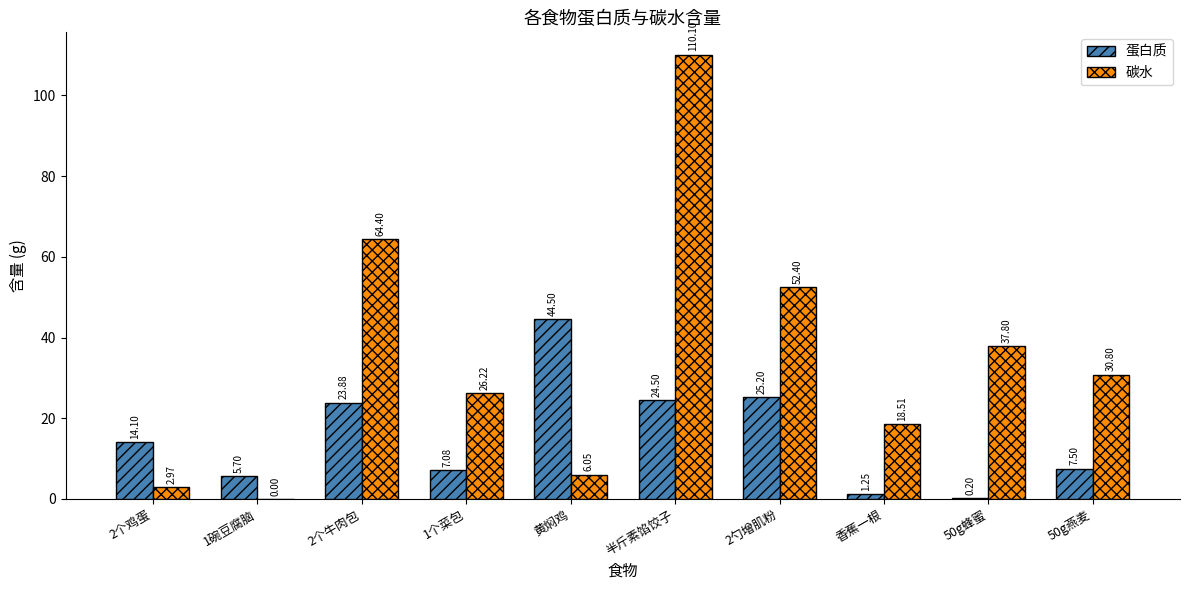

Is the value of 蛋白质 at 2个牛肉包 greater than the value of 碳水 at 2勺增肌粉?

No